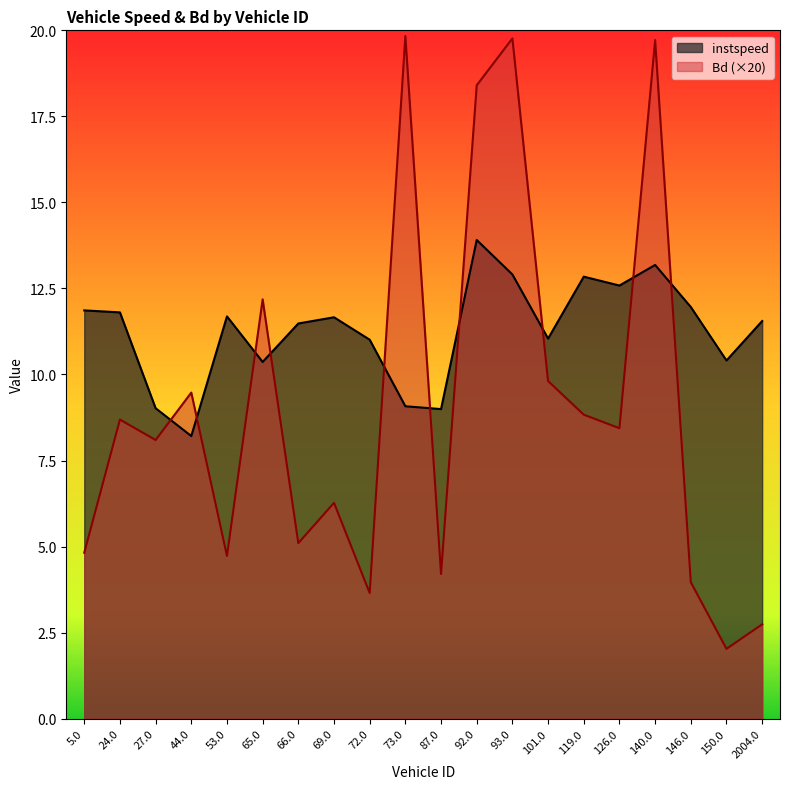

What is the label of the 7th point from the right?

101.0